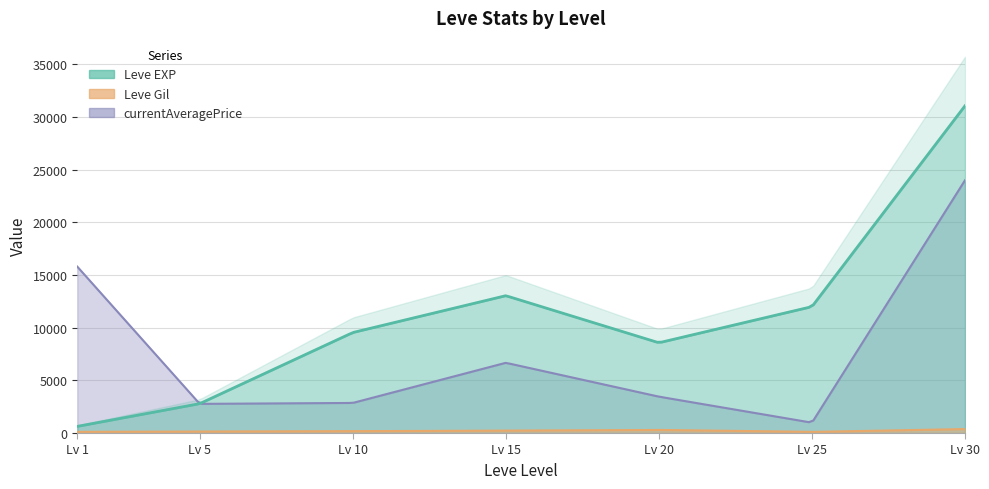

Where does the currentAveragePrice series first go above 3454?

1